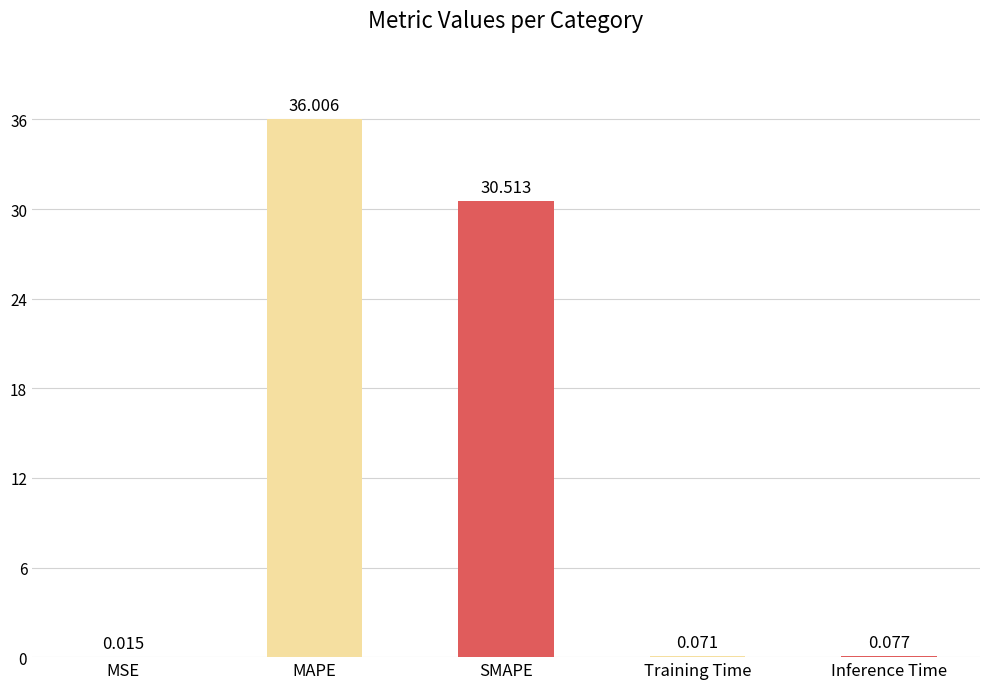

Which label corresponds to the largest value in the chart?

MAPE